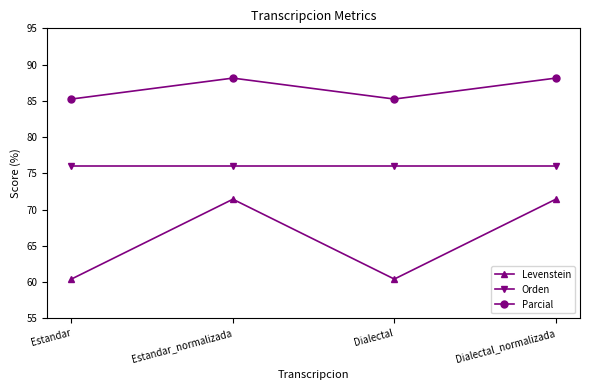

How many values in the Parcial series exceed 88?

2